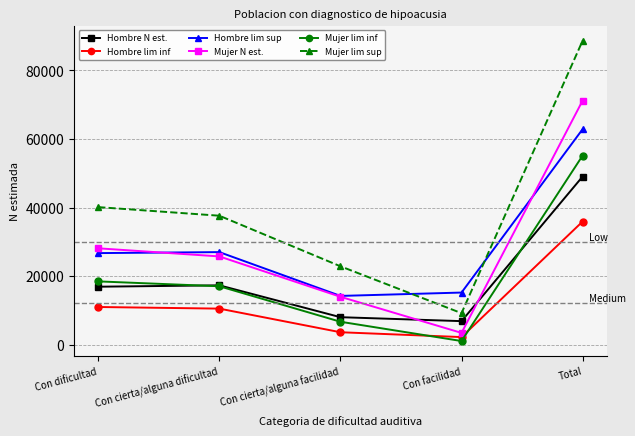

What is the label of the 4th point from the left?

Con facilidad